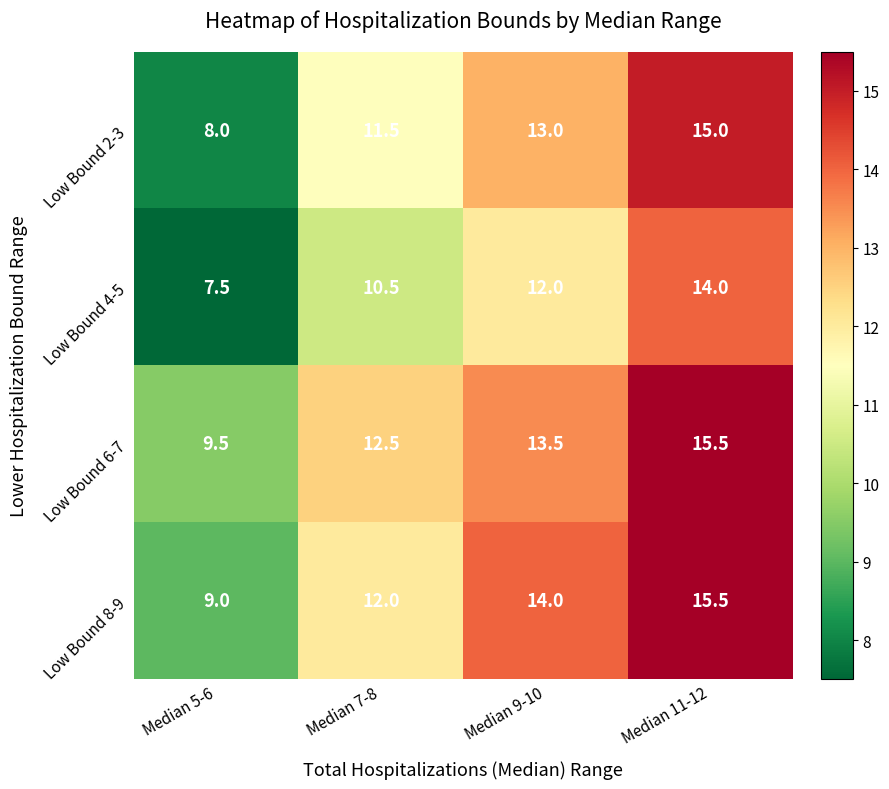

What is the maximum value shown in the chart?

15.5